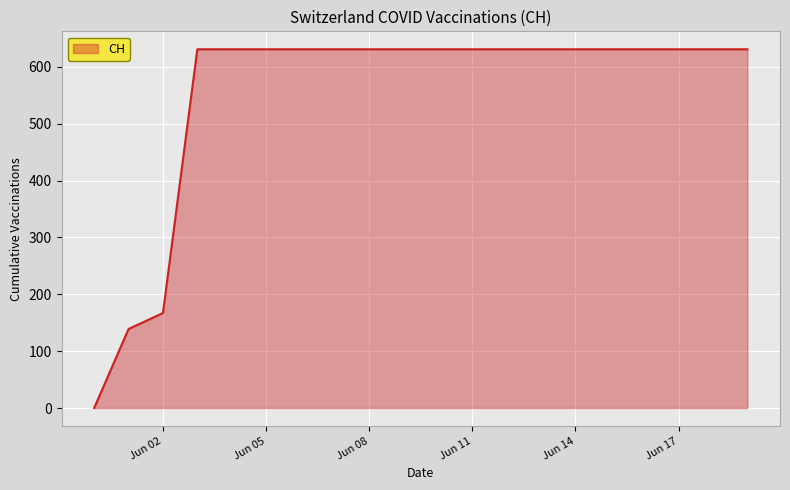

What is the greatest value displayed?

631